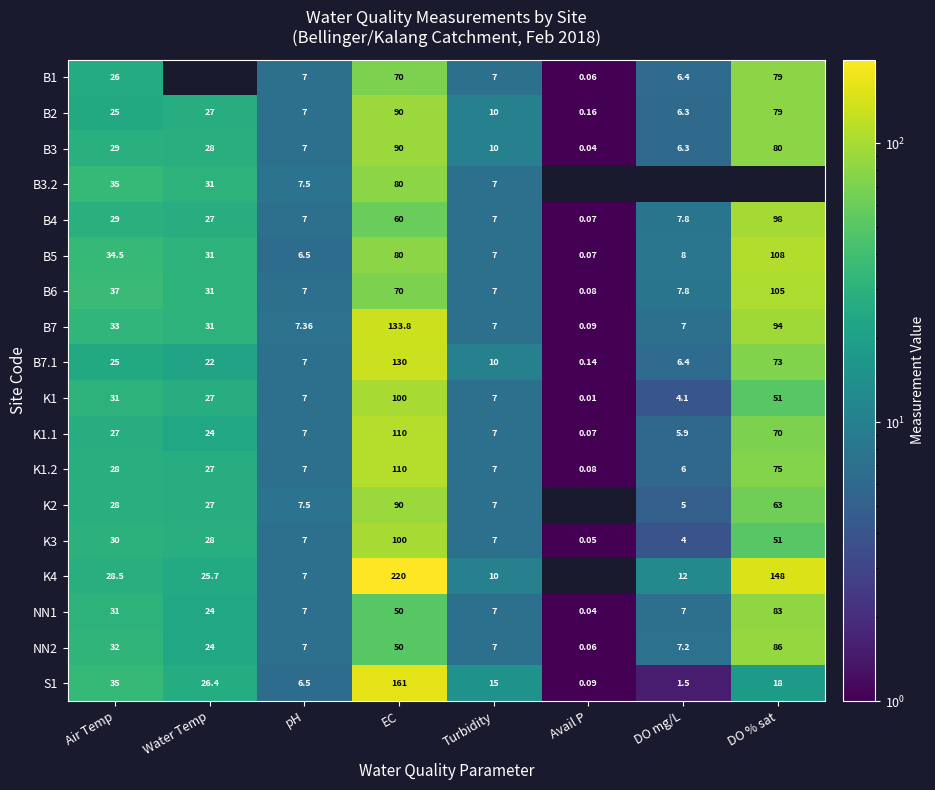

How many data points in B2 are less than 25?

4